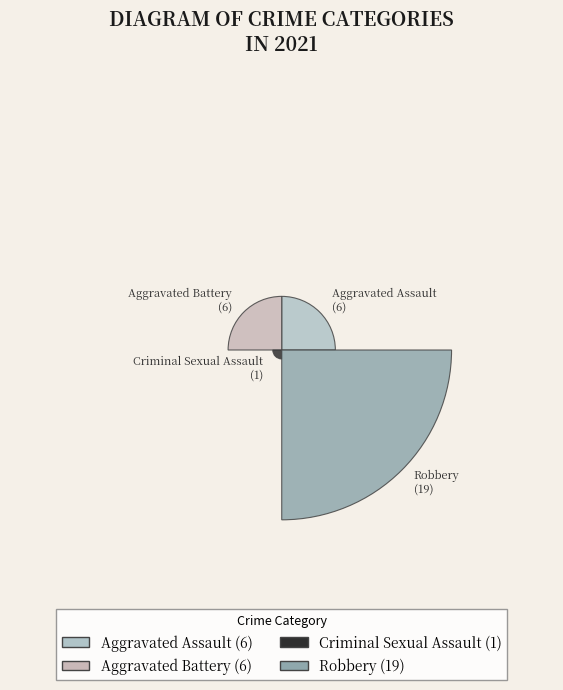

What percentage is the Aggravated Battery slice, to the nearest percent?

19%